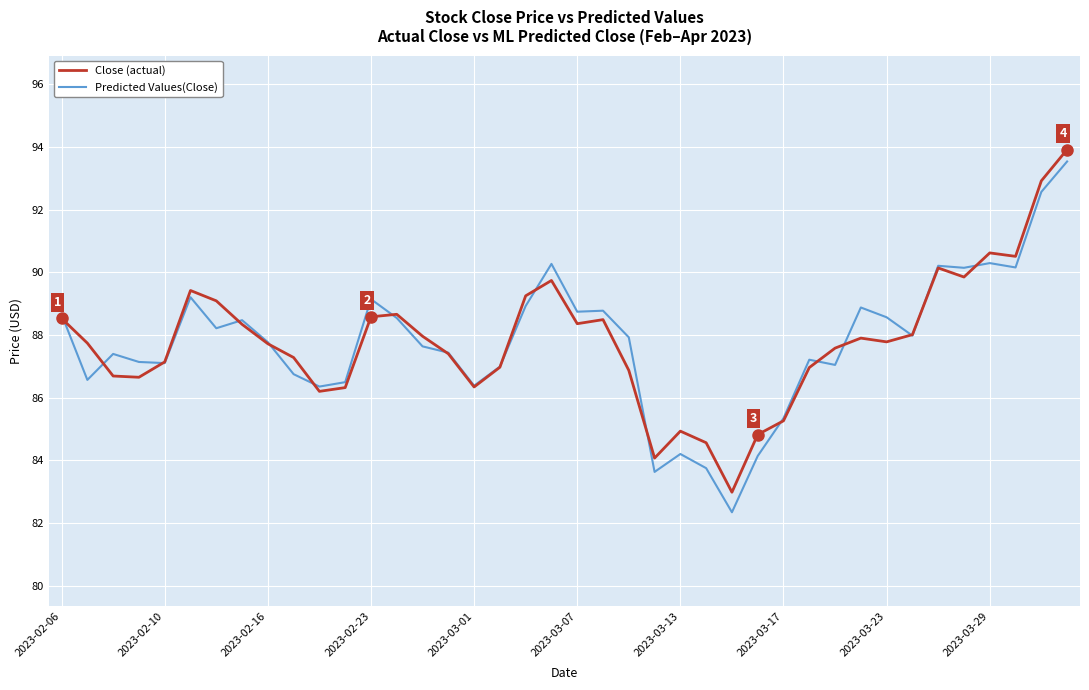

What is the smallest value displayed?

82.3